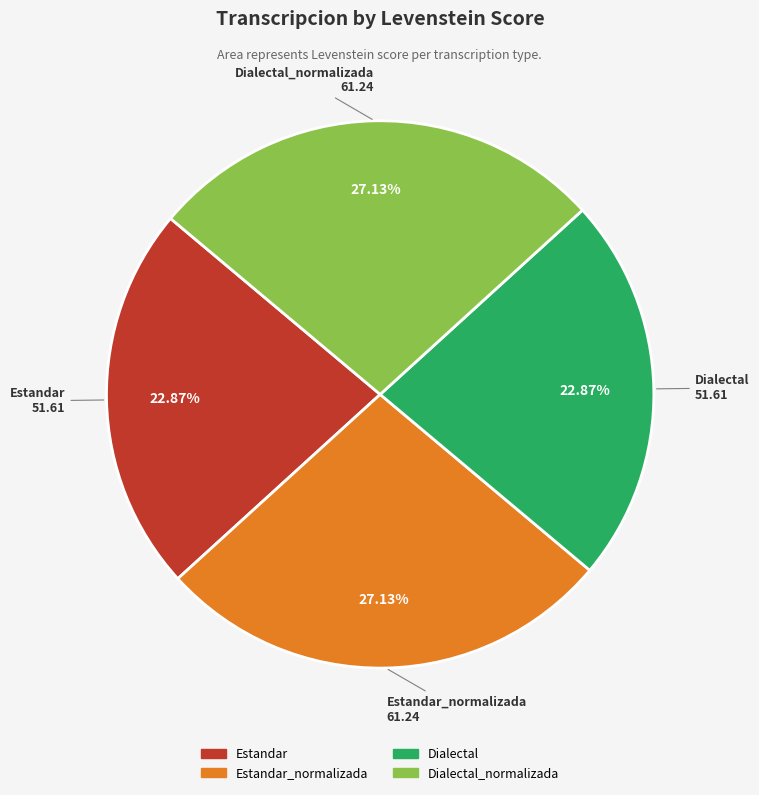

Is the sum of Dialectal_normalizada and Estandar_normalizada greater than half?

Yes